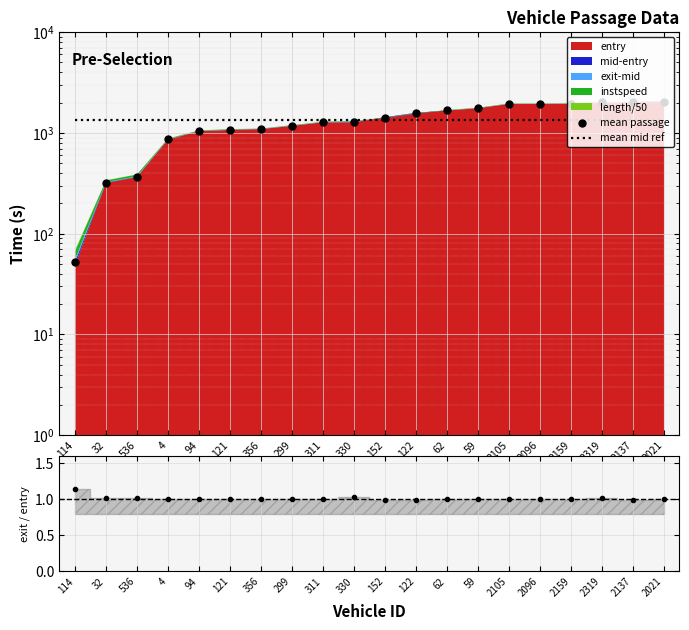

Which series has the largest Y range (max minus min)?

mean passage